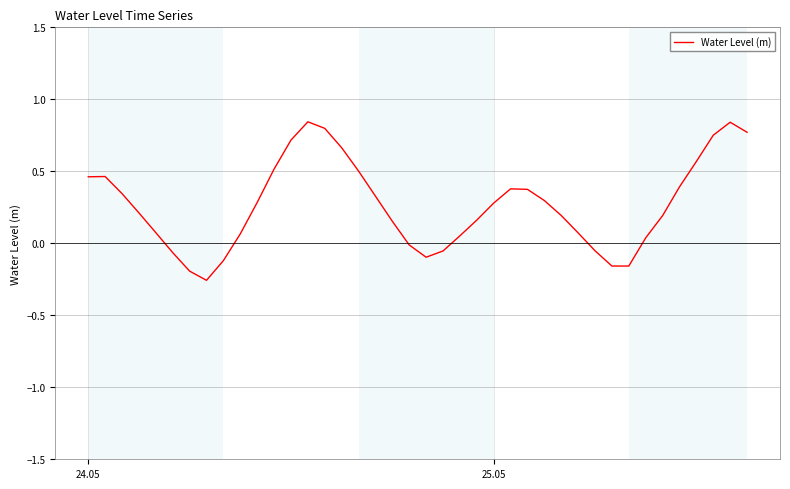

What is the difference between the maximum and minimum values?

1.1